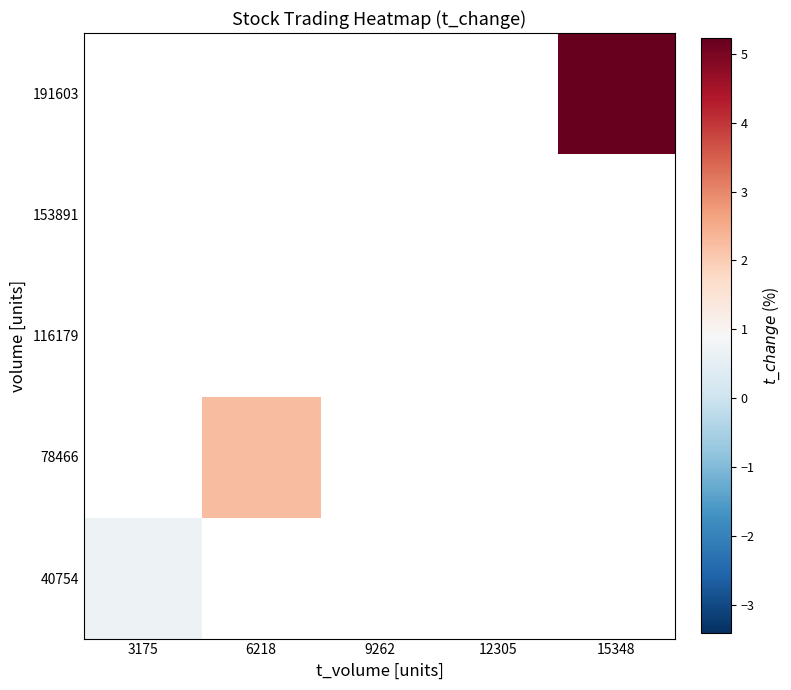

What is the maximum value shown in the chart?

5.2